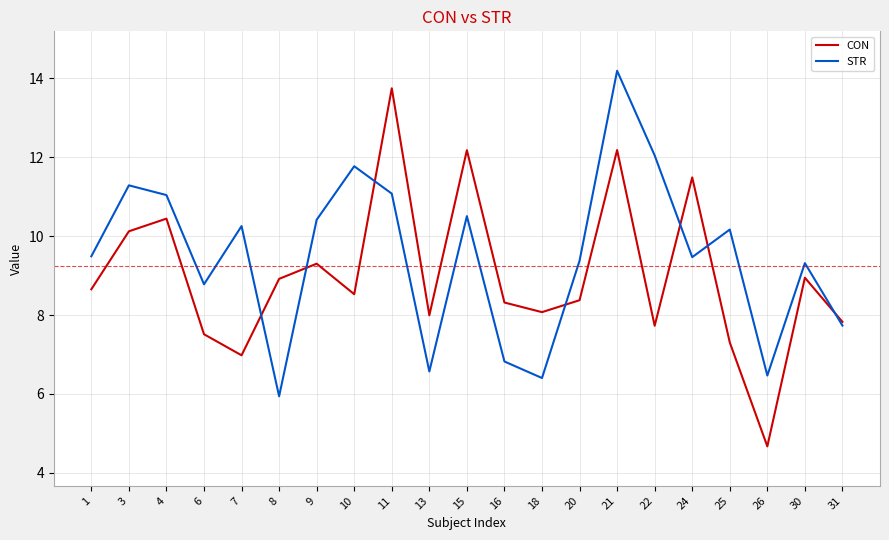

Which series ends up on top after the final intersection of STR and CON?

CON